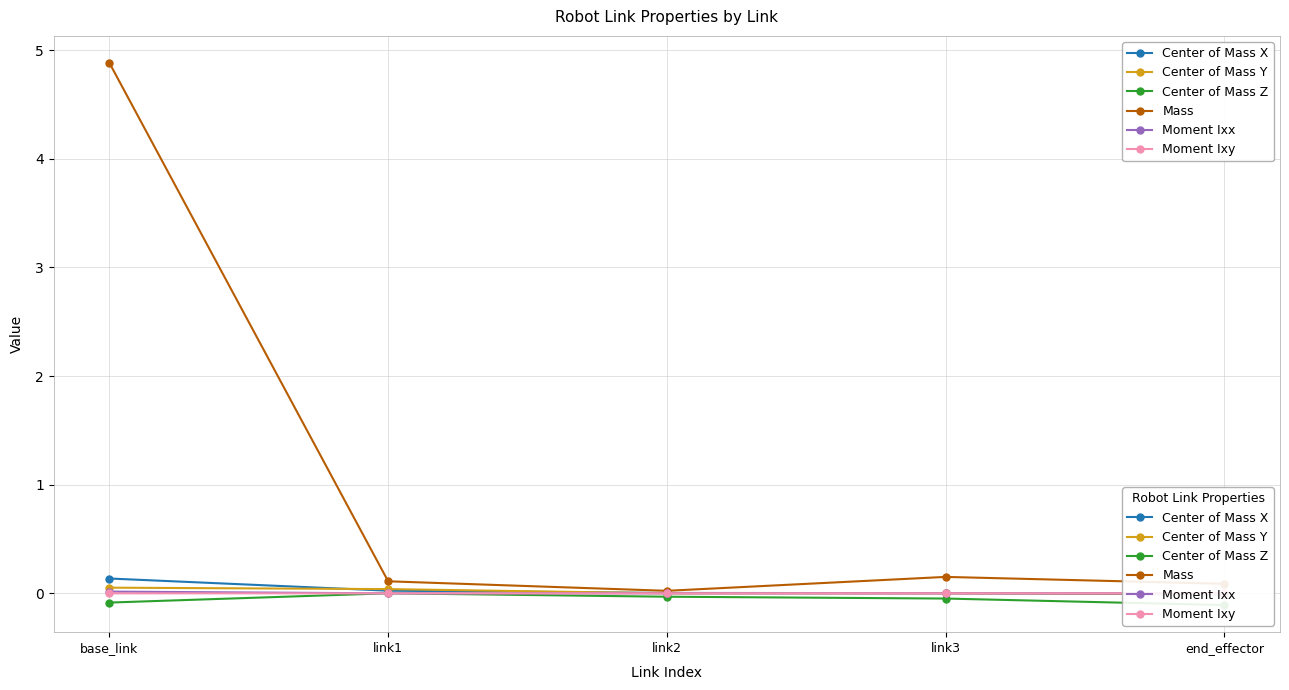

List the labels in order of Moment Ixx value, smallest first.

link2, link1, end_effector, link3, base_link